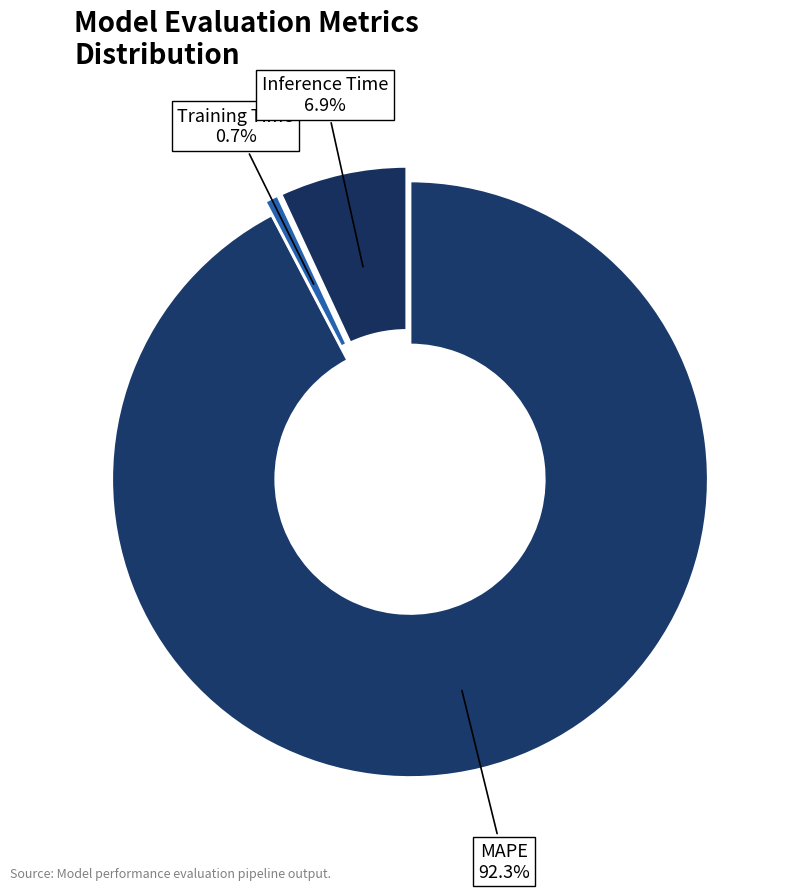

Which category has the smallest portion of the pie?

Training Time